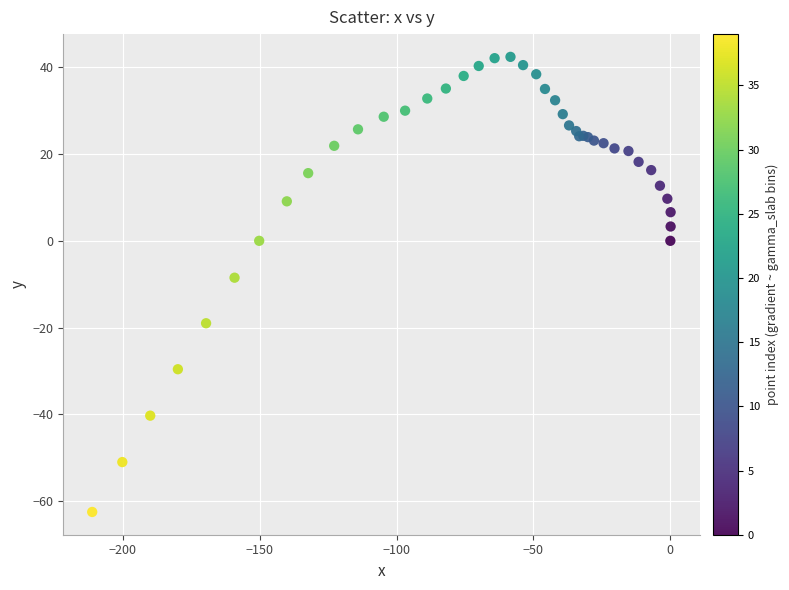

What Y value in the scatter plot is closest to -10?

-8.5